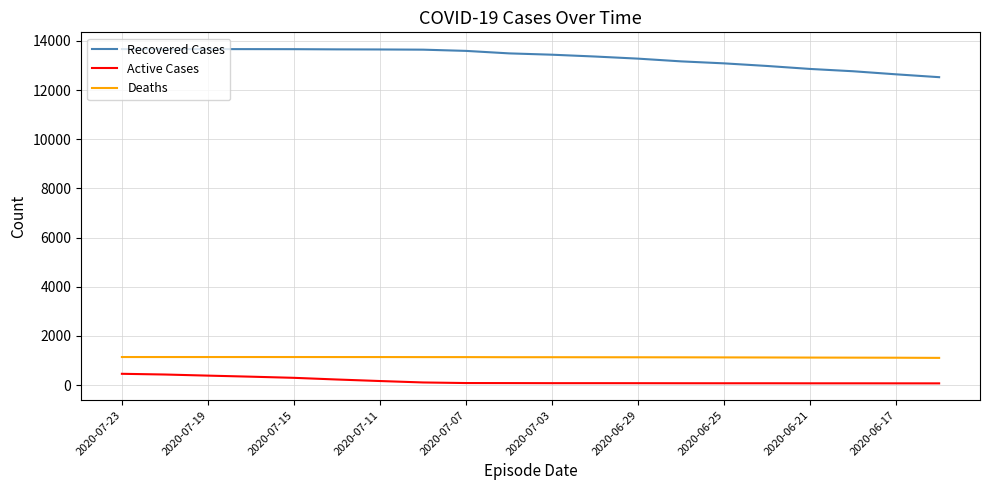

True or false: Active Cases and Recovered Cases cross at least once.

False